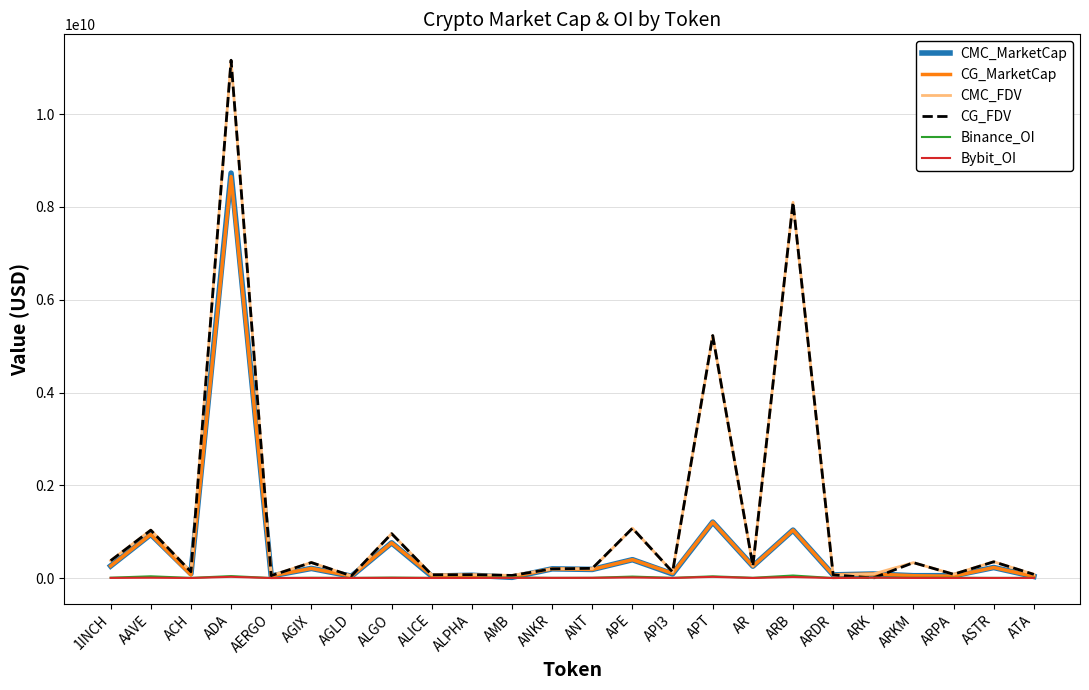

Is it true that CG_MarketCap equals 33613537.0 at ATA?

True